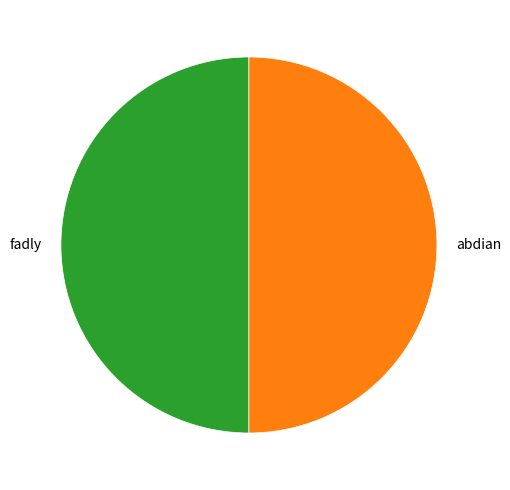

What is the ratio of the value at fadly to the value at abdian?

1.0